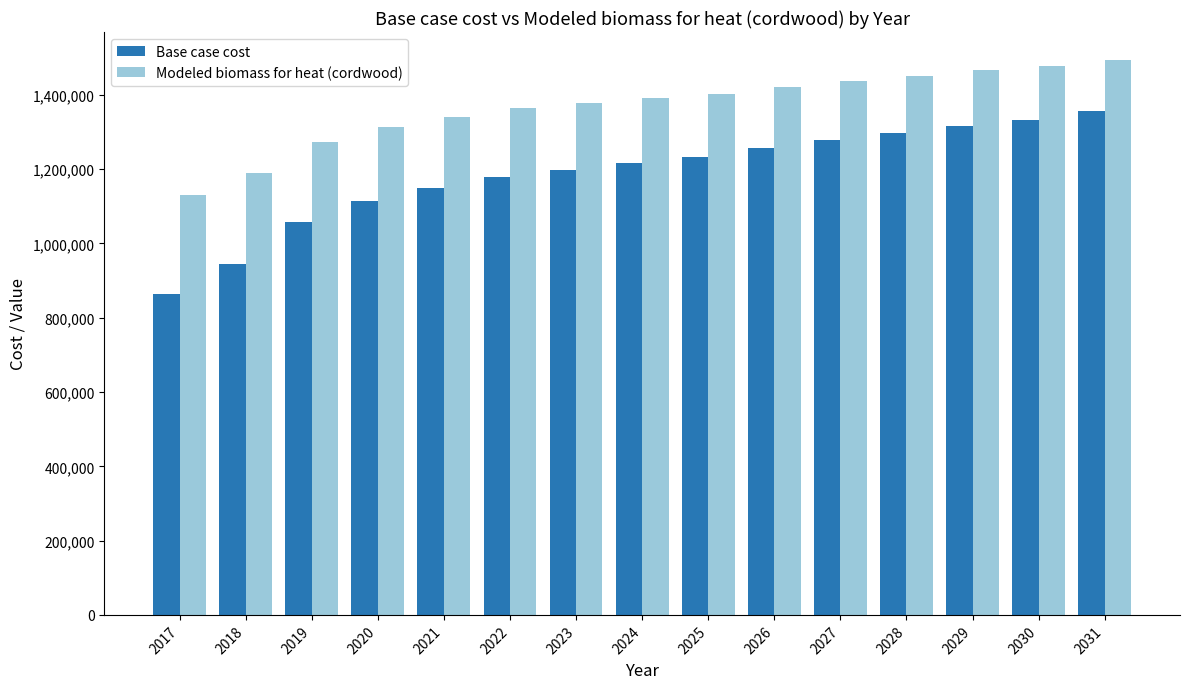

Where is Base case cost nearest to the value 1110375?

2020